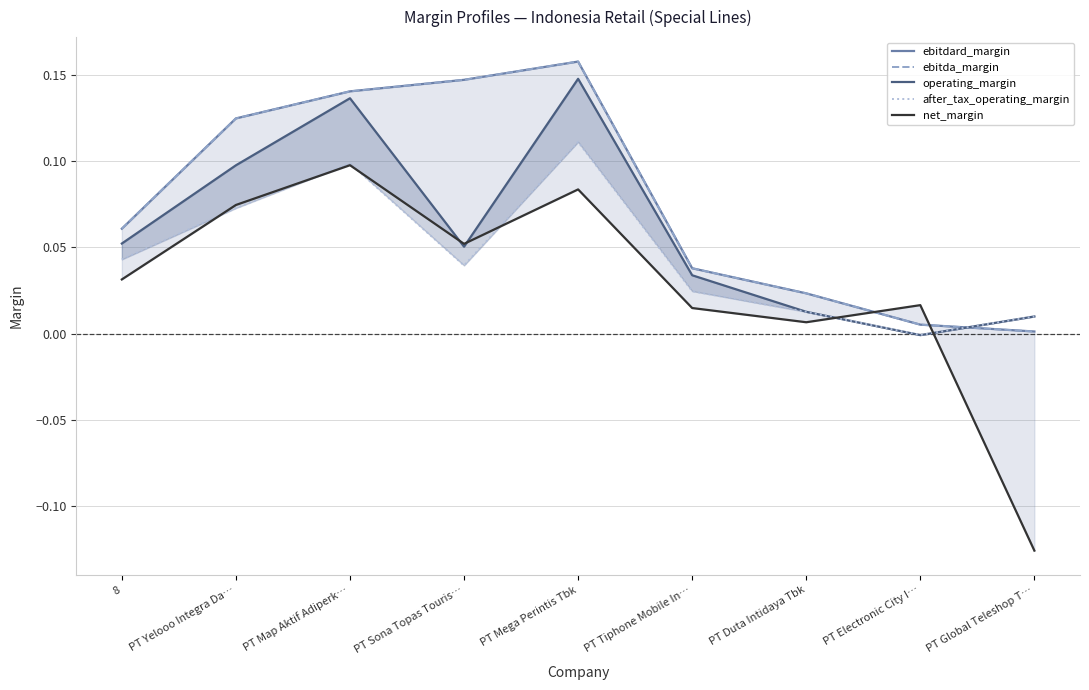

Does the chart display data point markers on the line(s)?

No